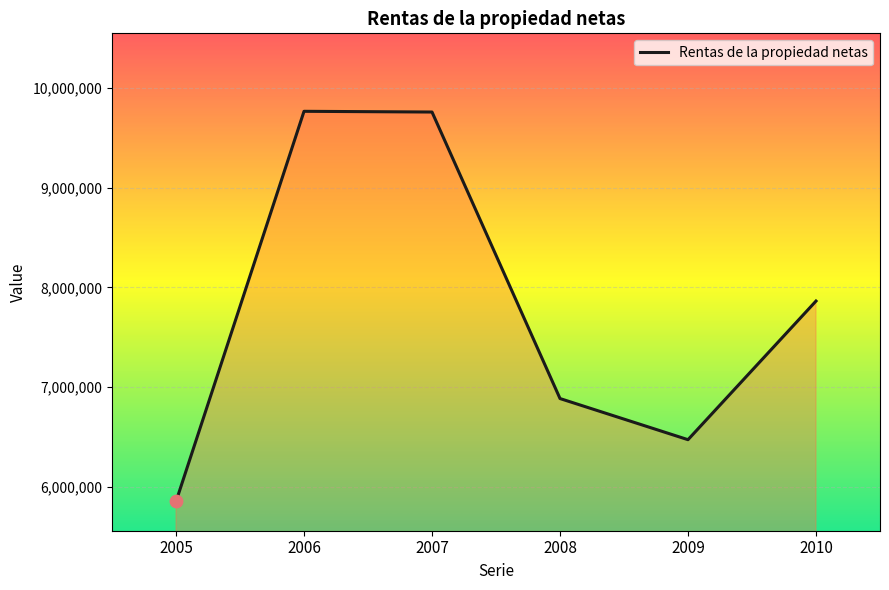

Which has a higher value, 2007 or 2010?

2007